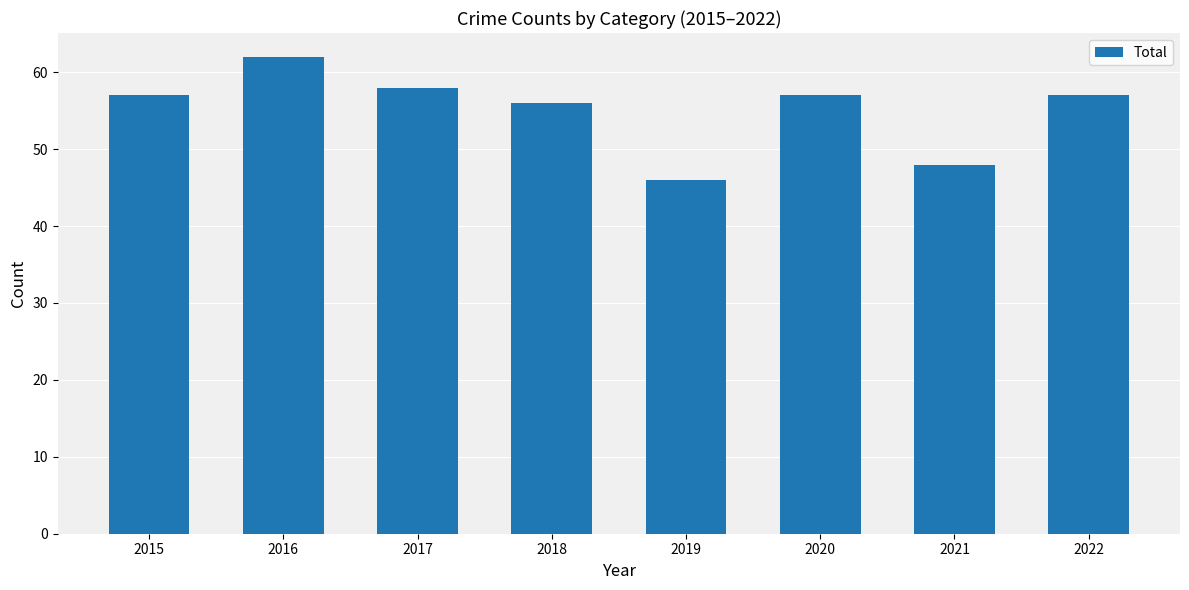

Are the bars horizontal?

No